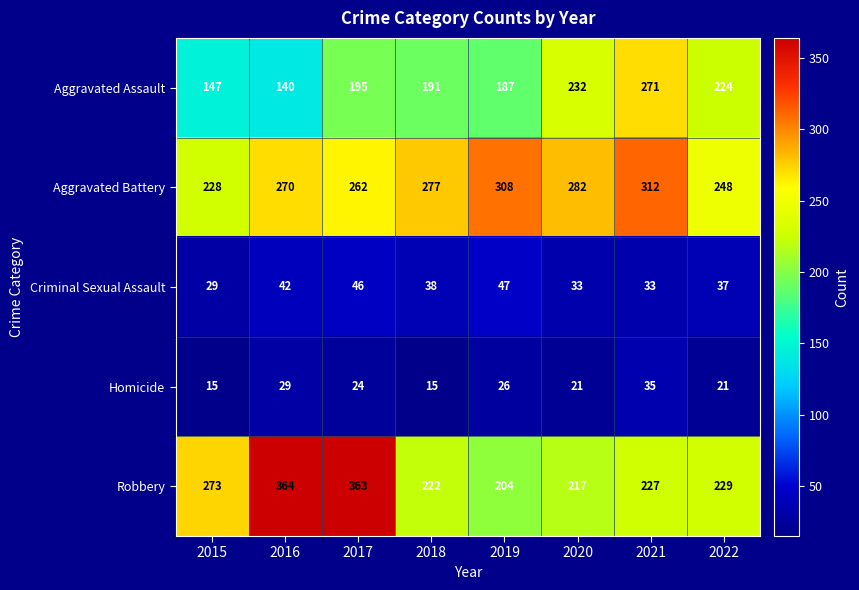

List the series in order of their peak value, highest first.

Robbery, Aggravated Battery, Aggravated Assault, Criminal Sexual Assault, Homicide